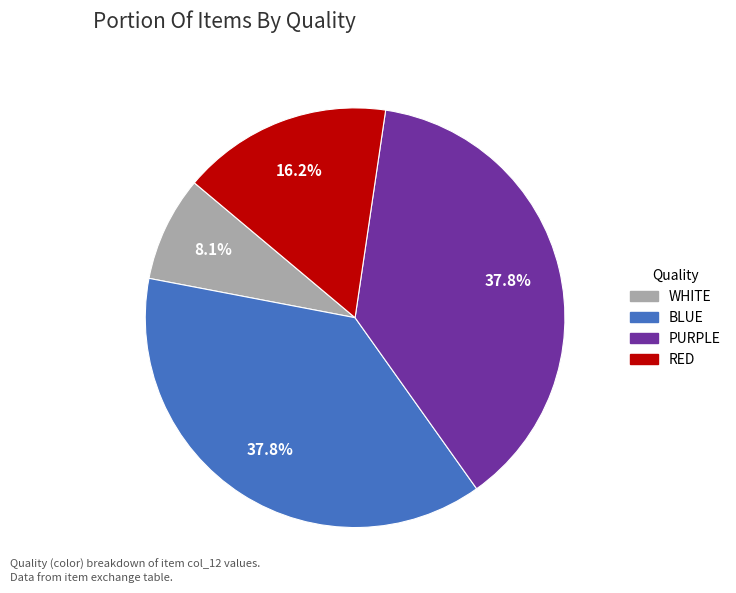

What percentage do PURPLE and WHITE together represent?

45.9%